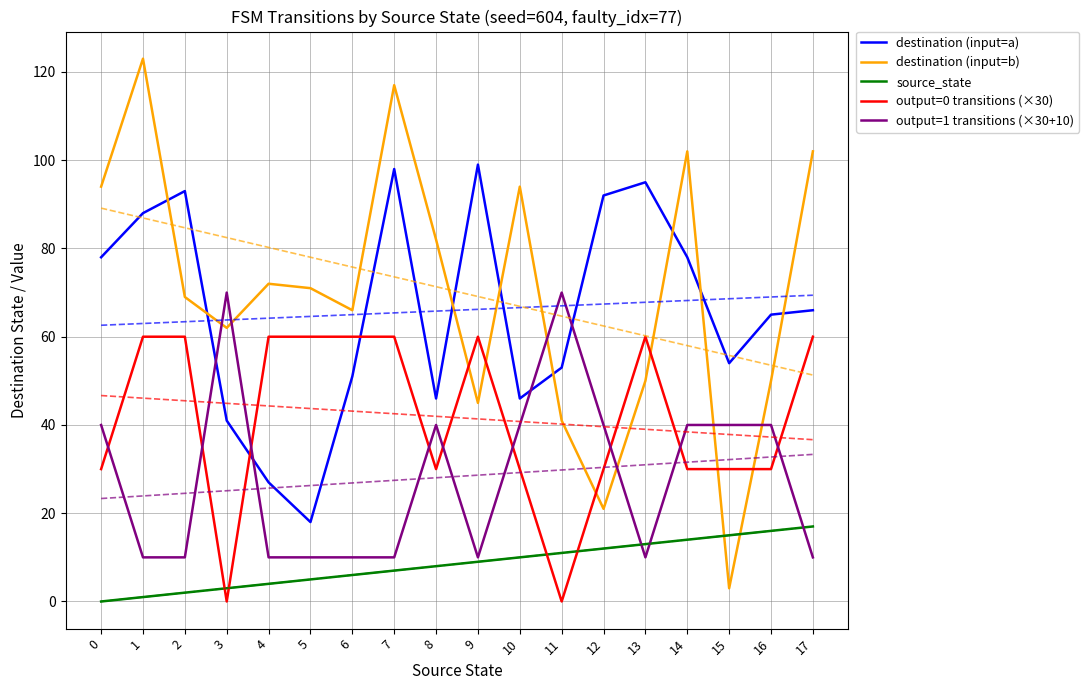

What is the difference between the highest and lowest values at 3?

70